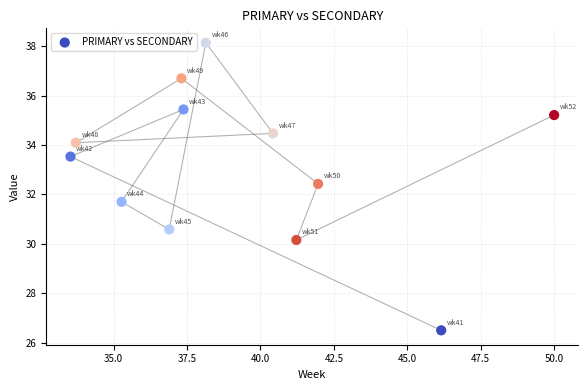

What is the average X value?

39.3